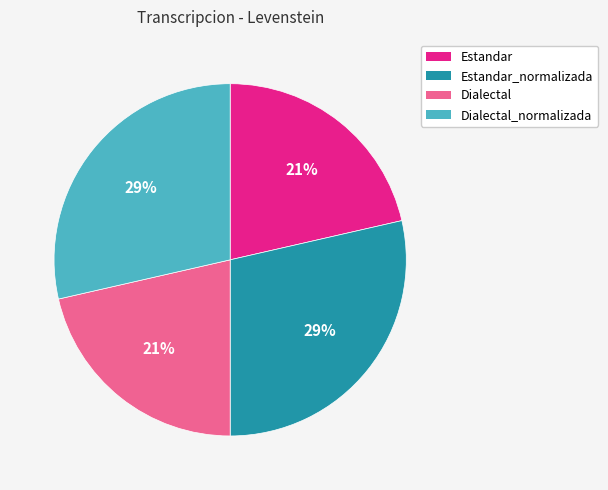

Which has a higher value, Estandar or Dialectal_normalizada?

Dialectal_normalizada